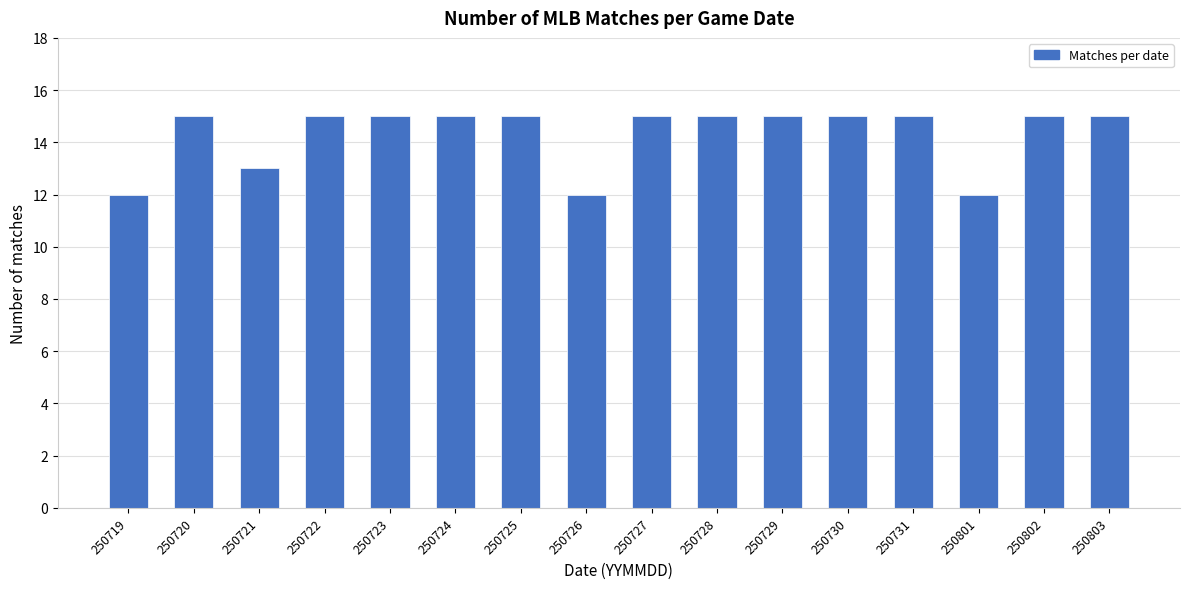

Reading right to left, transcribe all the data shown in this chart.

250803=15	250802=15	250801=12	250731=15	250730=15	250729=15	250728=15	250727=15	250726=12	250725=15	250724=15	250723=15	250722=15	250721=13	250720=15	250719=12